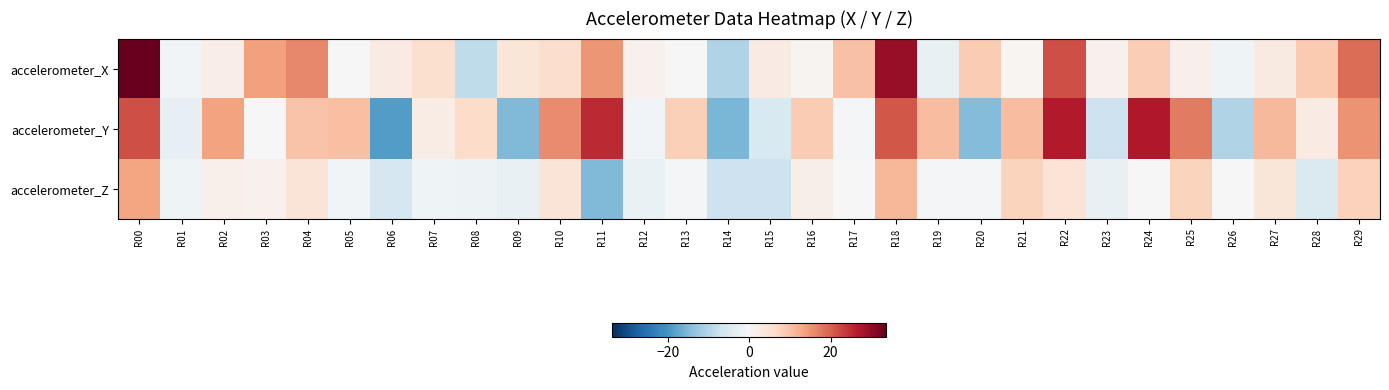

Rank the series at R23 from lowest to highest value.

accelerometer_Y, accelerometer_Z, accelerometer_X